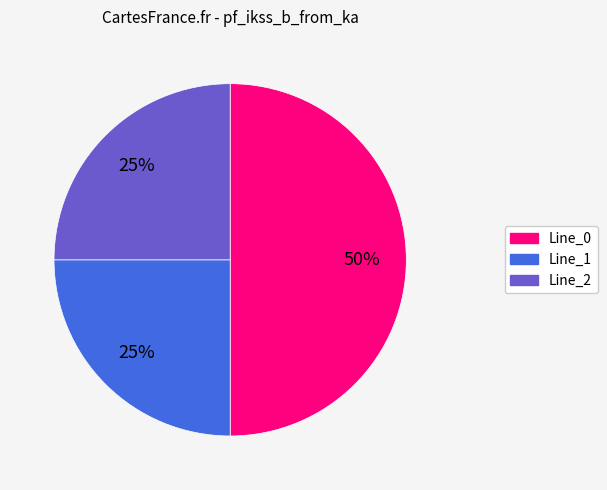

Which slice is the largest?

Line_0